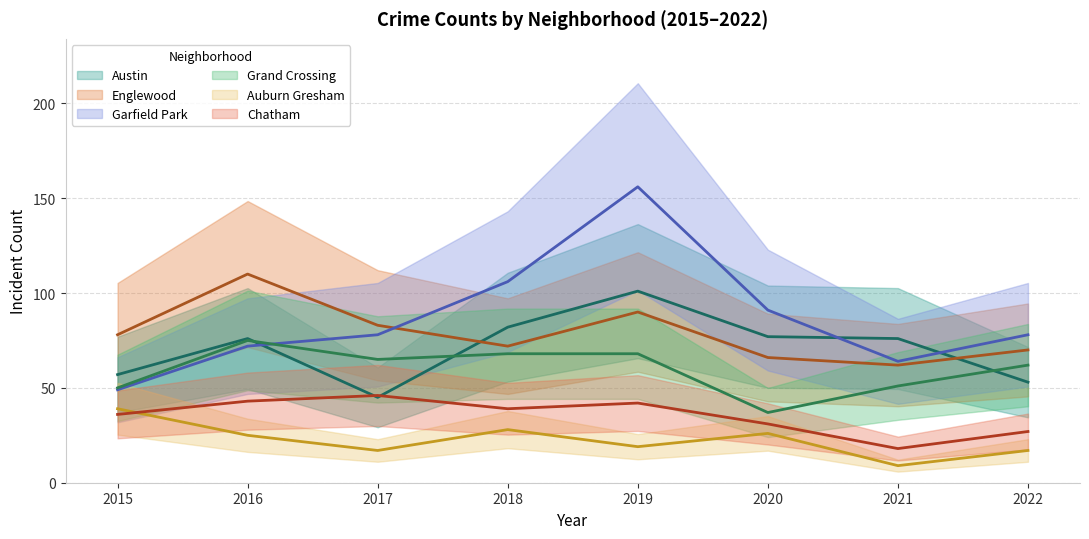

What is the spread (max minus min) of values at 2017?

66